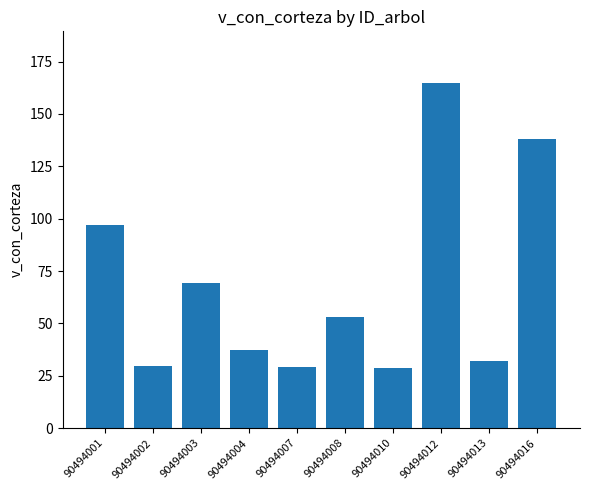

How many values are below 53?

5